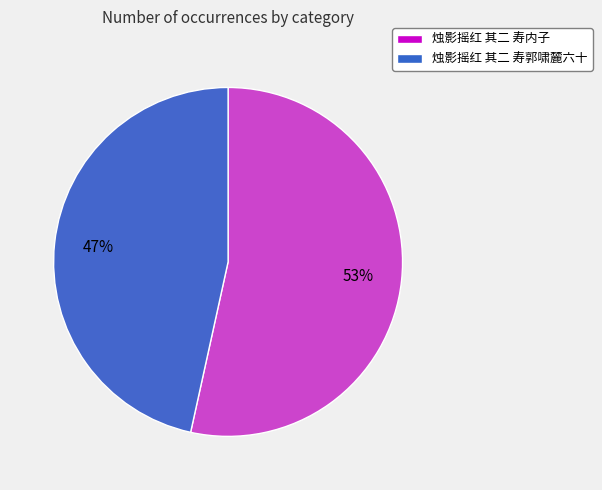

Is there a majority slice in this chart?

Yes